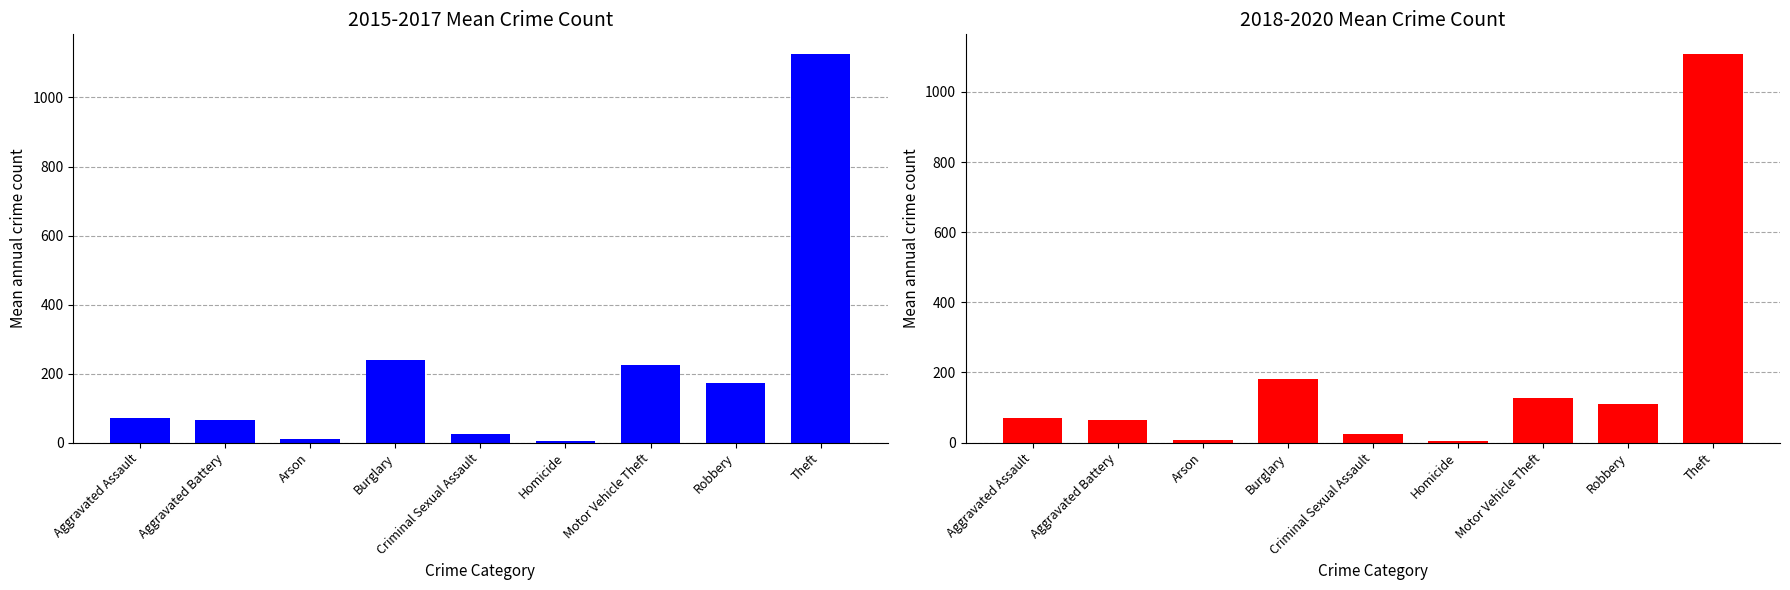

List the series in order of their peak value, highest first.

Mean 2015-2017, Mean 2018-2020